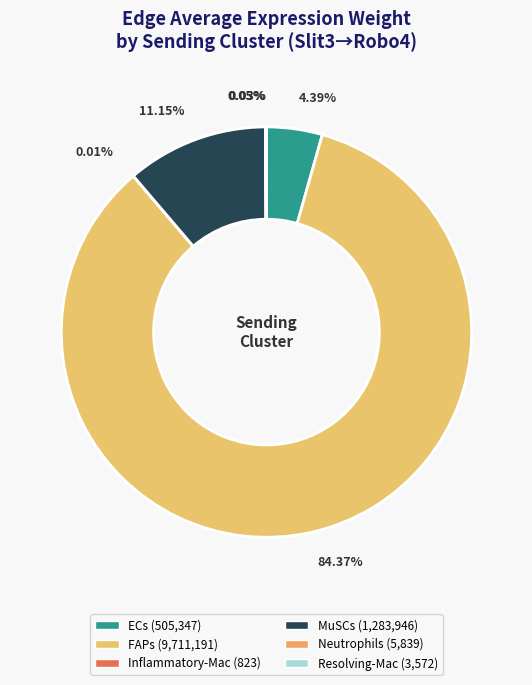

To the nearest percent, what is the combined percentage of Resolving-Mac and ECs?

4%